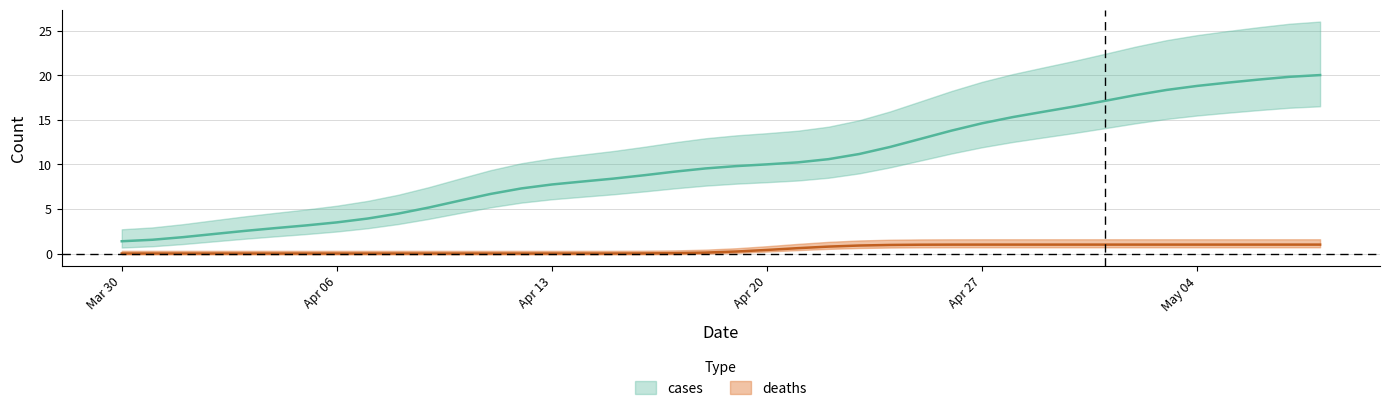

Where is the data nearest to the value 10?

Apr 20